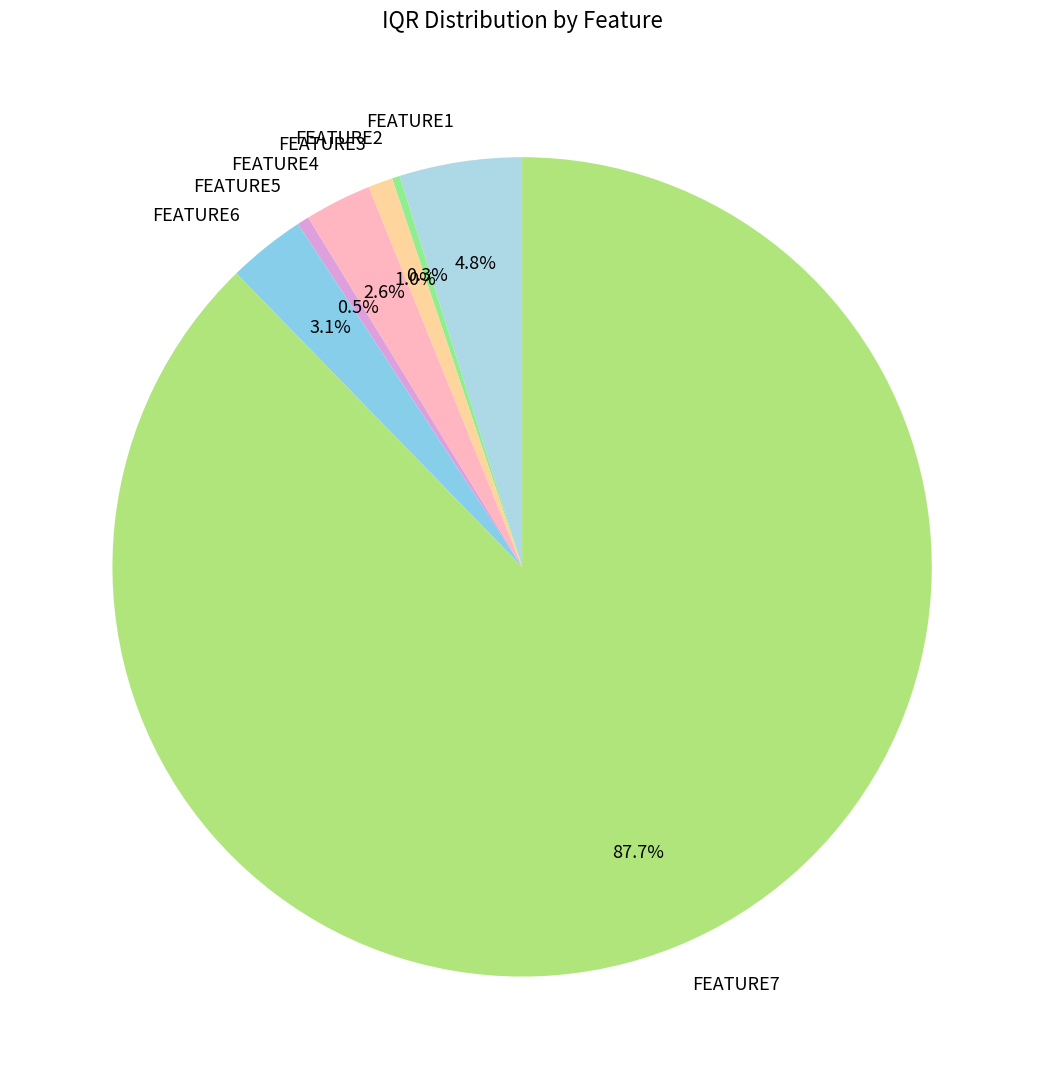

Is there any slice that represents more than half of the pie?

Yes